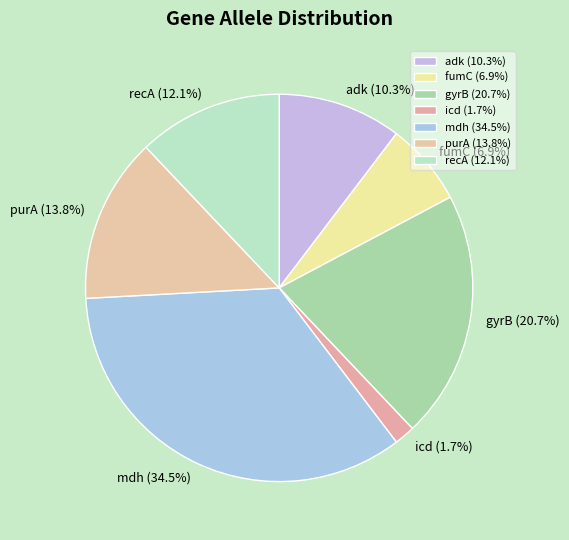

Which category has the smallest portion of the pie?

icd